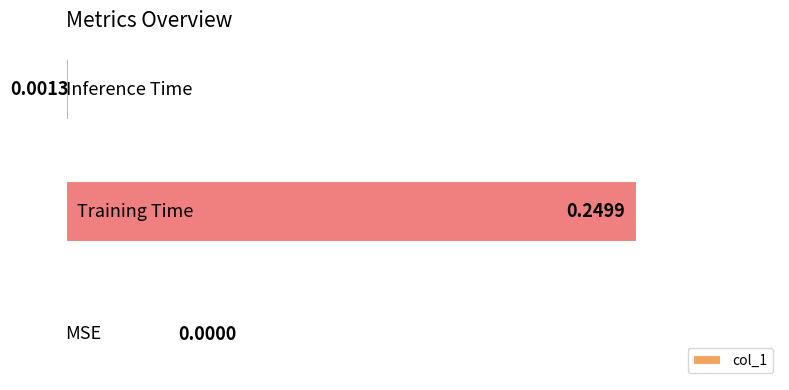

How many values are above zero?

2